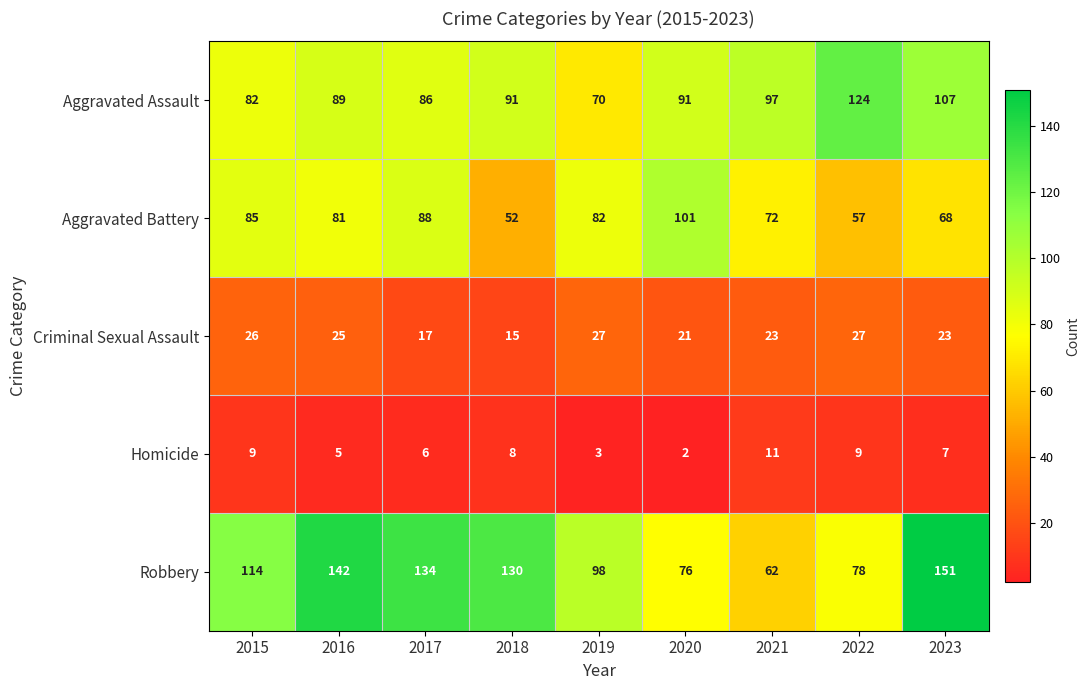

At which category is the sum across all series the highest?

2023